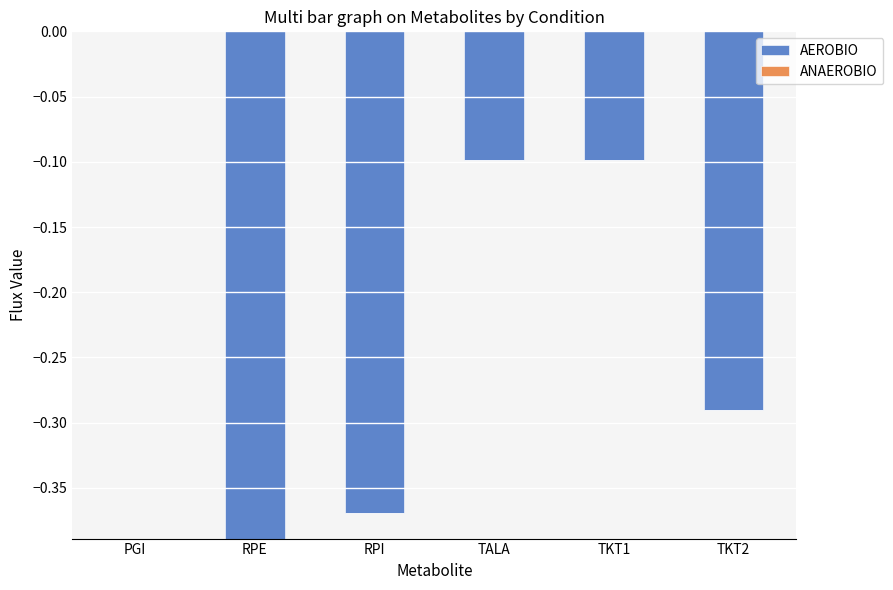

How many values are below zero?

5